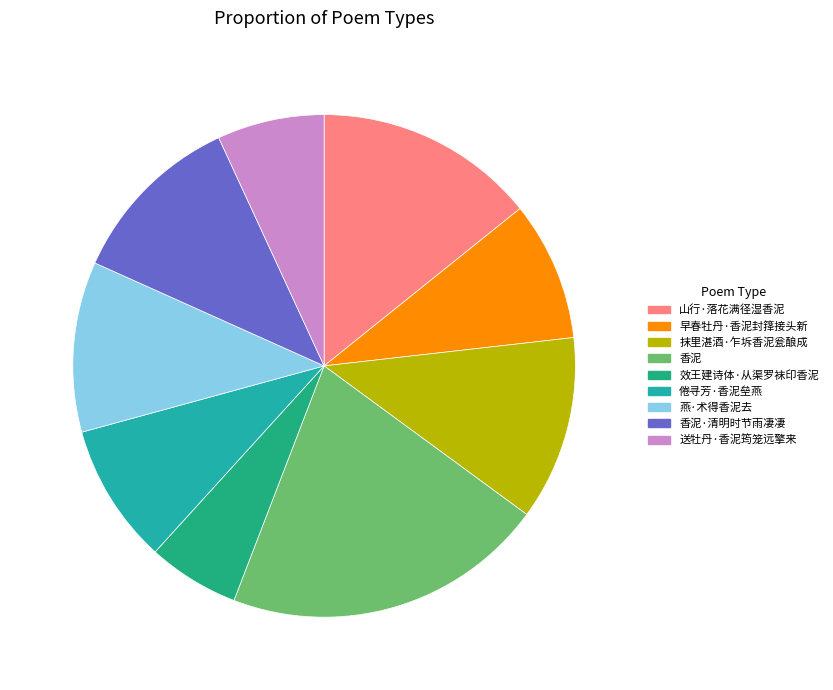

Which category has the biggest portion of the pie?

香泥